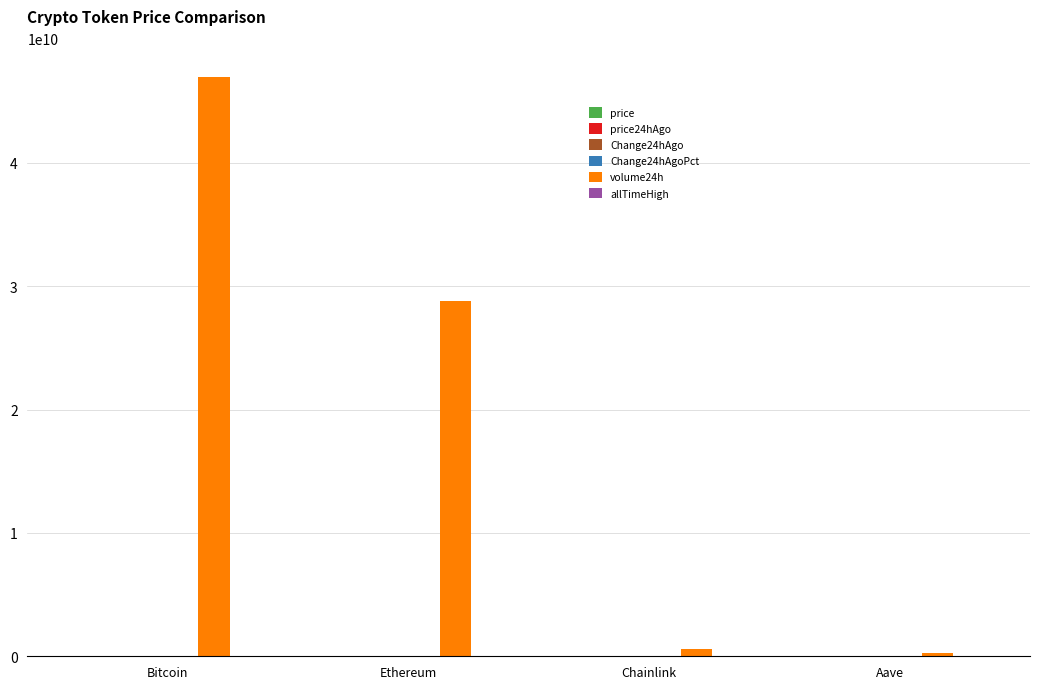

At which category is the sum across all series the highest?

Bitcoin